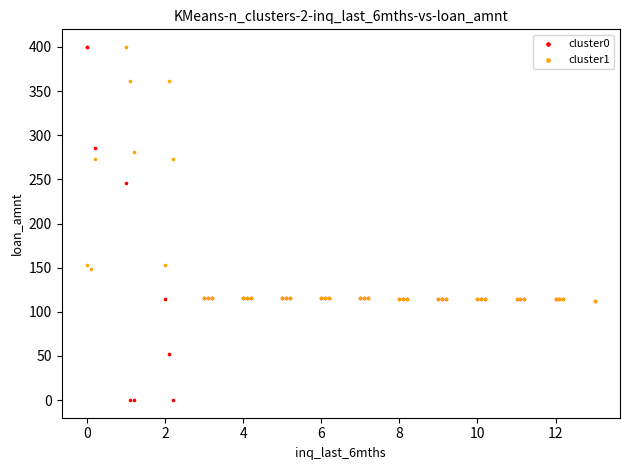

Which series contains the lowest Y value?

cluster0